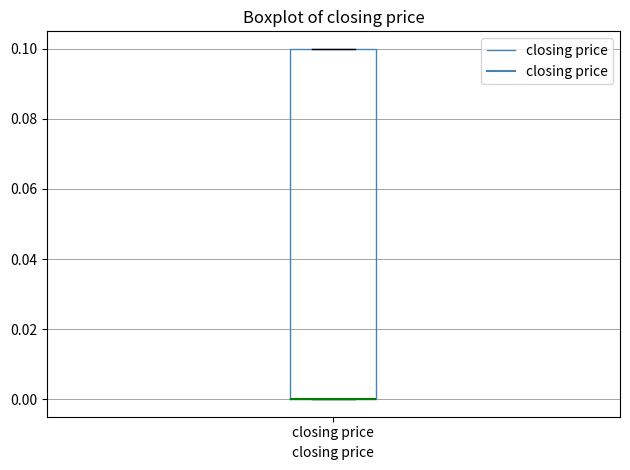

Where is the upper edge of the box for closing price on the y-axis? The values are not printed on the chart, so give them approximately, as read against the axis.

0.1